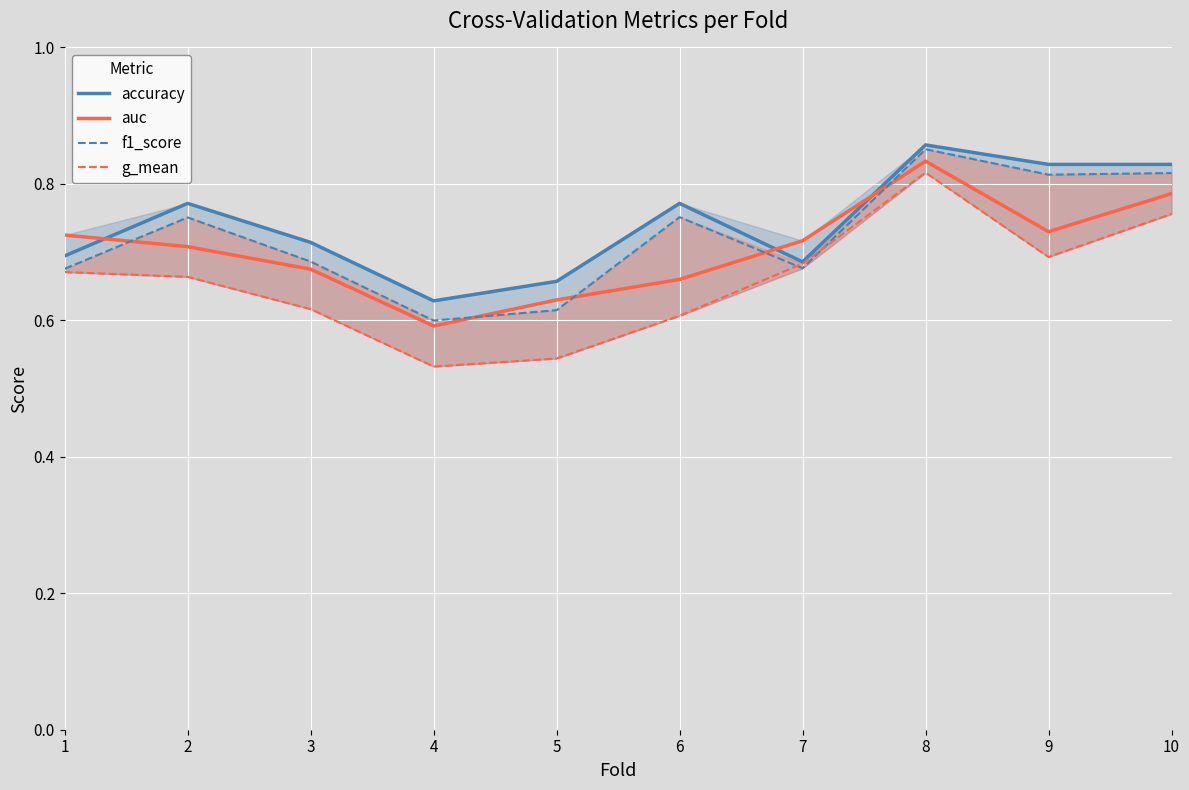

What are all the series names shown in the legend?

accuracy, auc, f1_score, g_mean